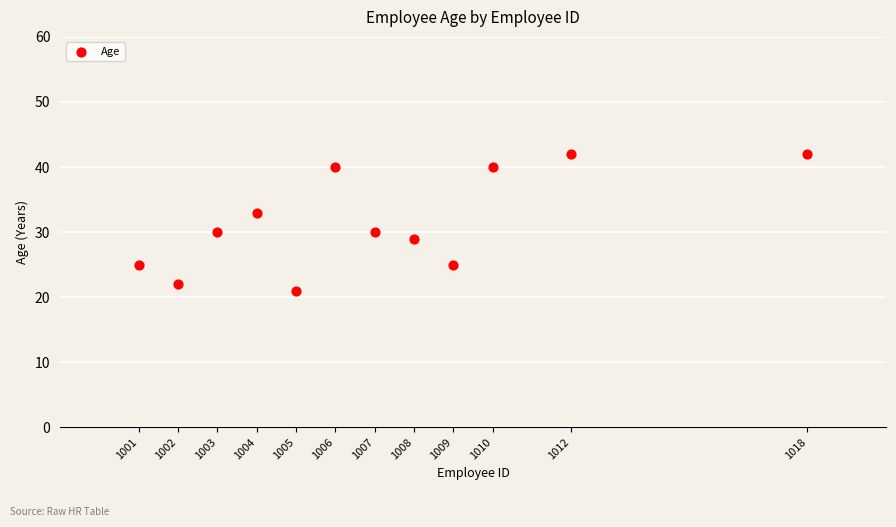

What is the average Y value?

32